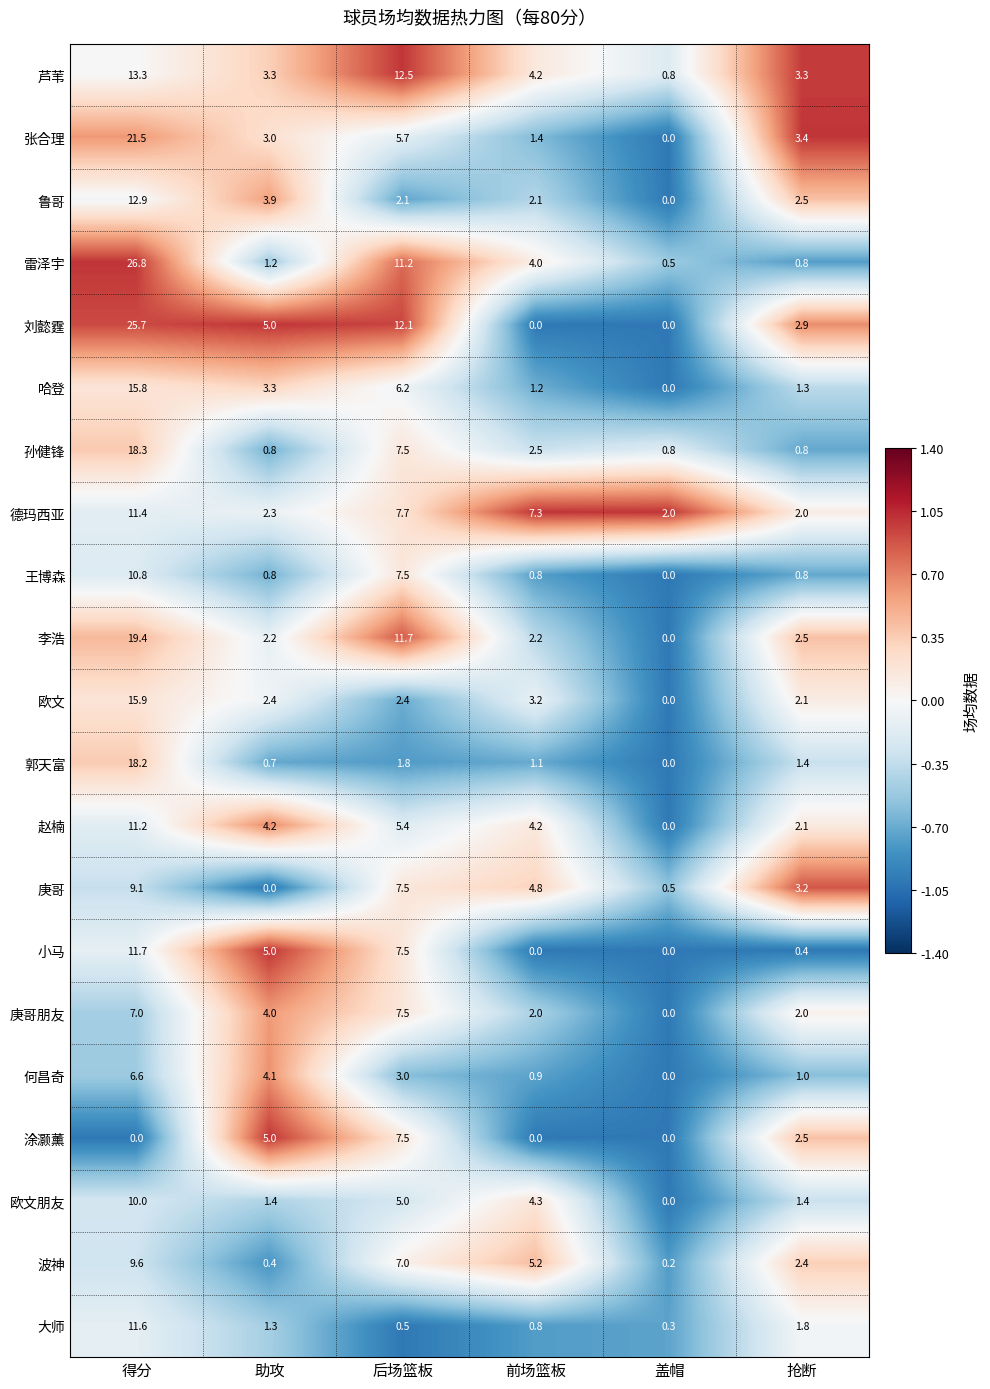

At which label is 何昌奇 closest to 3?

后场篮板